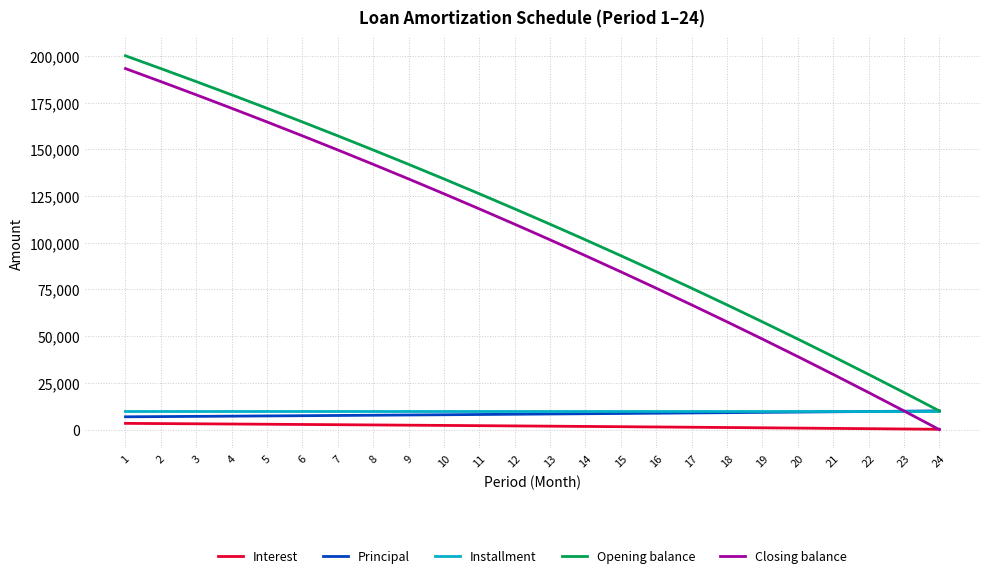

What is the total value across all series at 17?

162740.3